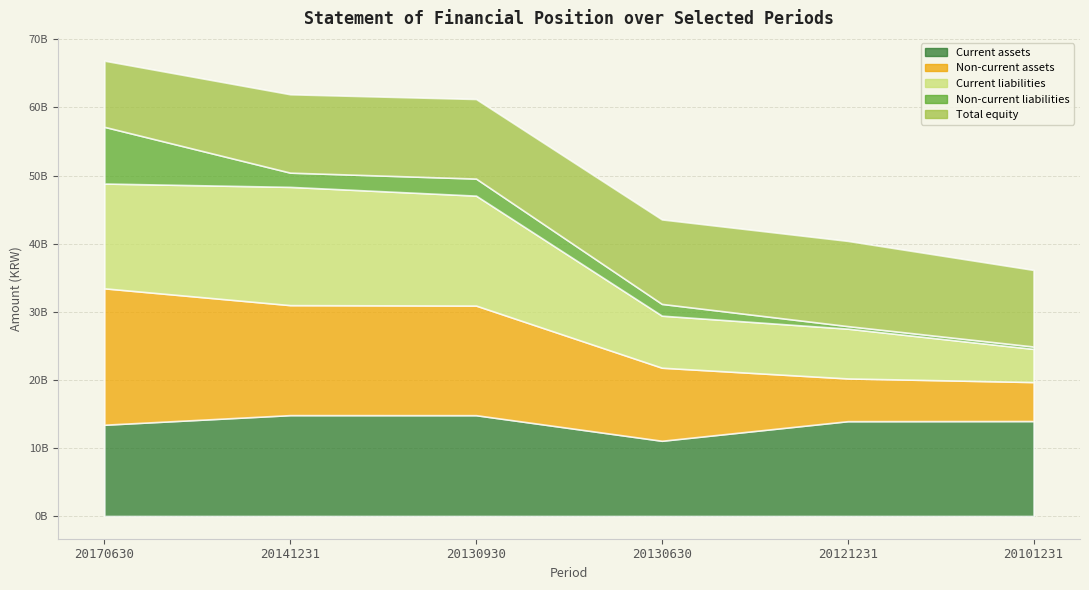

How many distinct data groups are displayed?

5